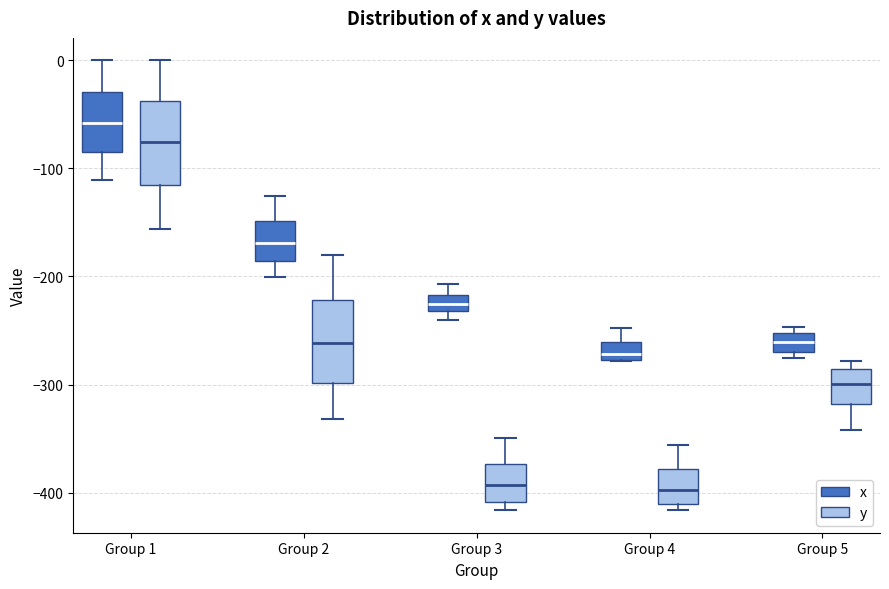

Reading left to right, transcribe this box plot: for each box, give where its median line is, the range the box spans, and where its two whiskers end, as read against the y-axis. The values are not printed on the chart, so give them approximately, as read against the axis.

Group 1 (x): median -60, box -80 to -30, whiskers -110 to 0
Group 1 (y): median -80, box -120 to -40, whiskers -160 to 0
Group 2 (x): median -170, box -190 to -150, whiskers -200 to -130
Group 2 (y): median -260, box -300 to -220, whiskers -330 to -180
Group 3 (x): median -230 (inside the box), box -230 to -220, whiskers -240 to -210
Group 3 (y): median -390, box -410 to -370, whiskers -420 to -350
Group 4 (x): median -270, box -280 to -260, whiskers -280 to -250
Group 4 (y): median -400, box -410 to -380, whiskers -420 to -360
Group 5 (x): median -260, box -270 to -250, whiskers -280 to -250 (just above the box's upper edge)
Group 5 (y): median -300, box -320 to -290, whiskers -340 to -280